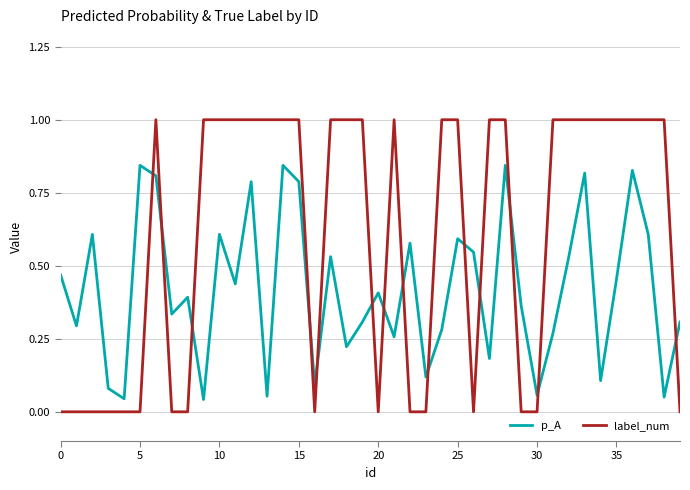

What is the greatest value displayed?

1.0